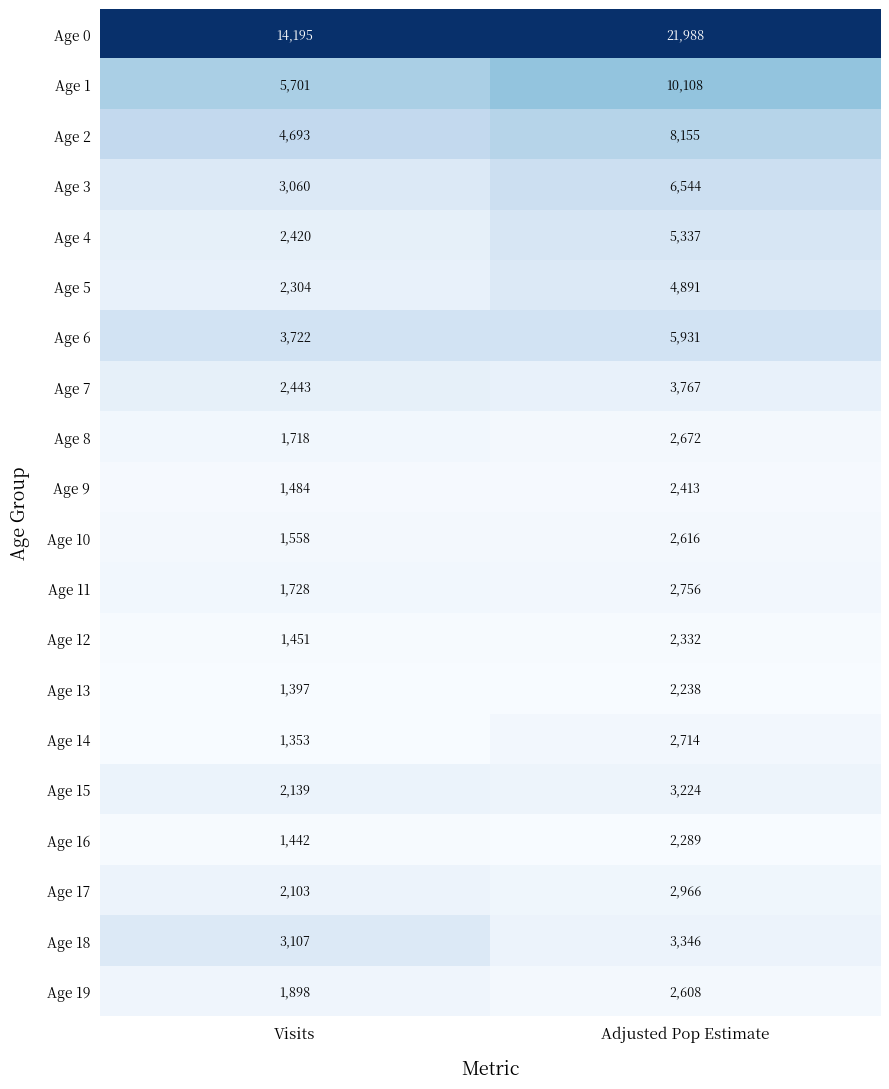

Is it true that Age 11 equals 1154 at Adjusted Pop Estimate?

False